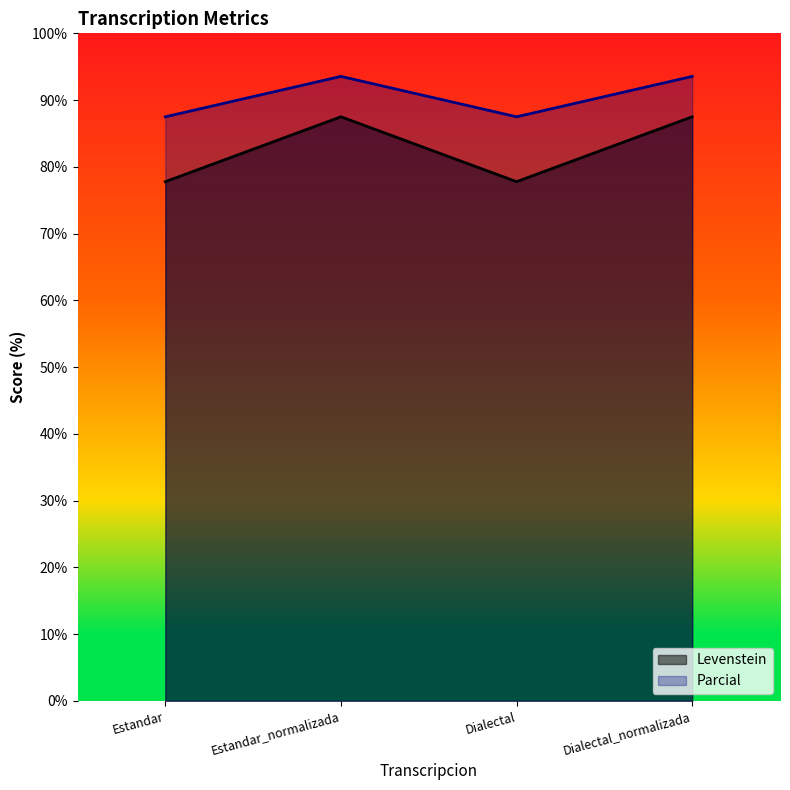

Between Dialectal_normalizada and Estandar, which is larger?

Dialectal_normalizada